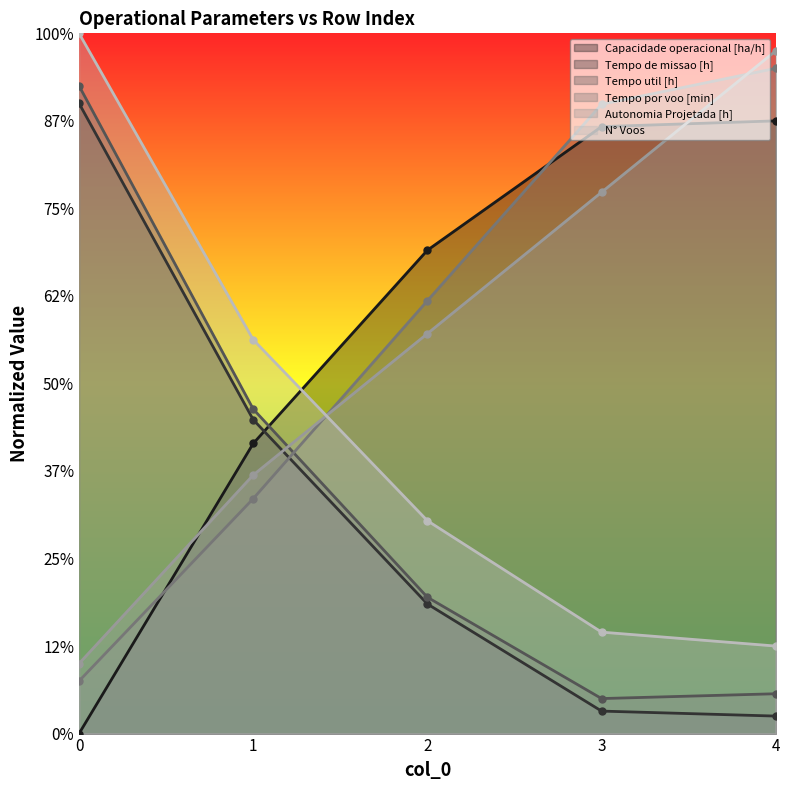

Is the value of Tempo por voo [min] at 0 greater than the value of Tempo de missao [h] at 2?

No